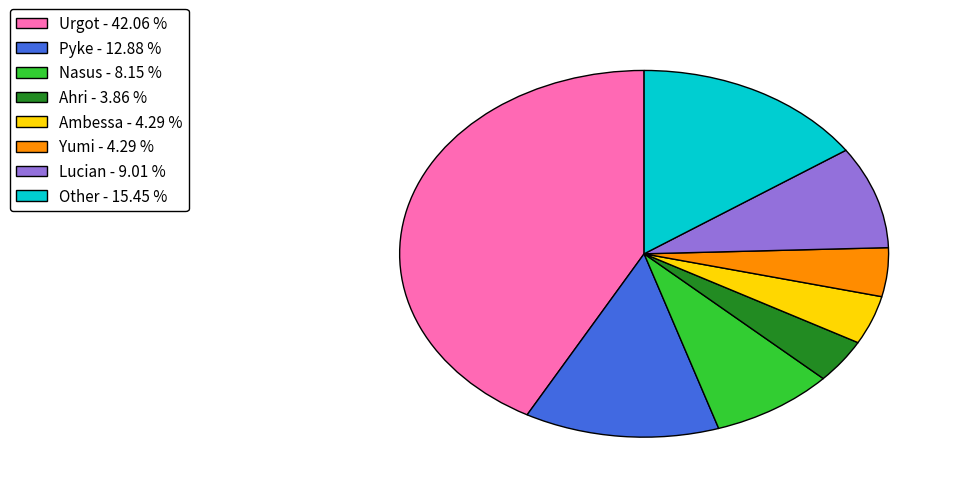

Approximately how many times larger is the value at Other - 15.45 % compared to Yumi - 4.29 %?

3.6